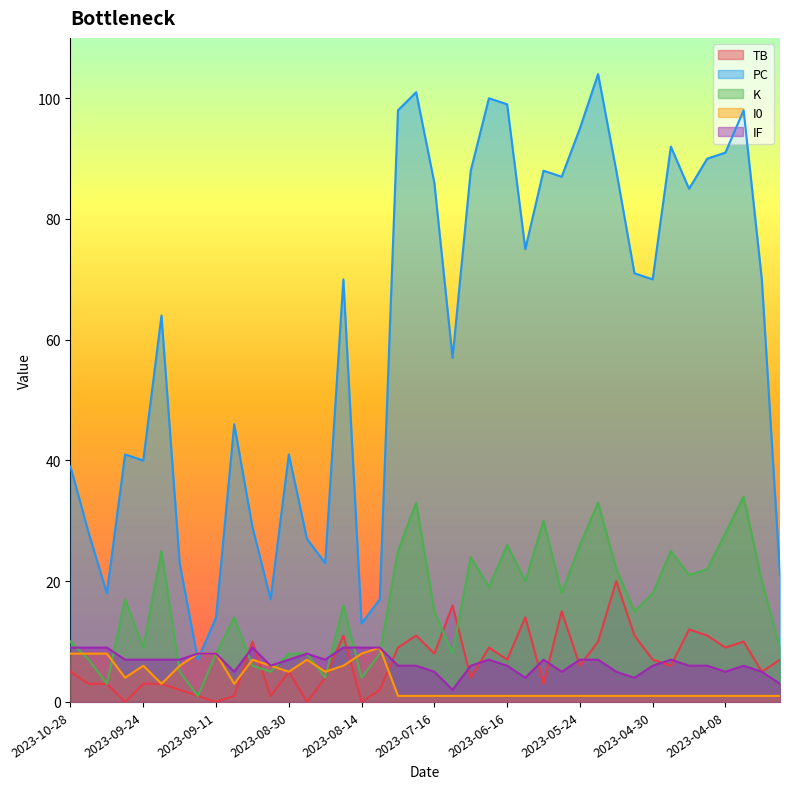

Is it true that PC equals 18 at 2023-10-18?

True